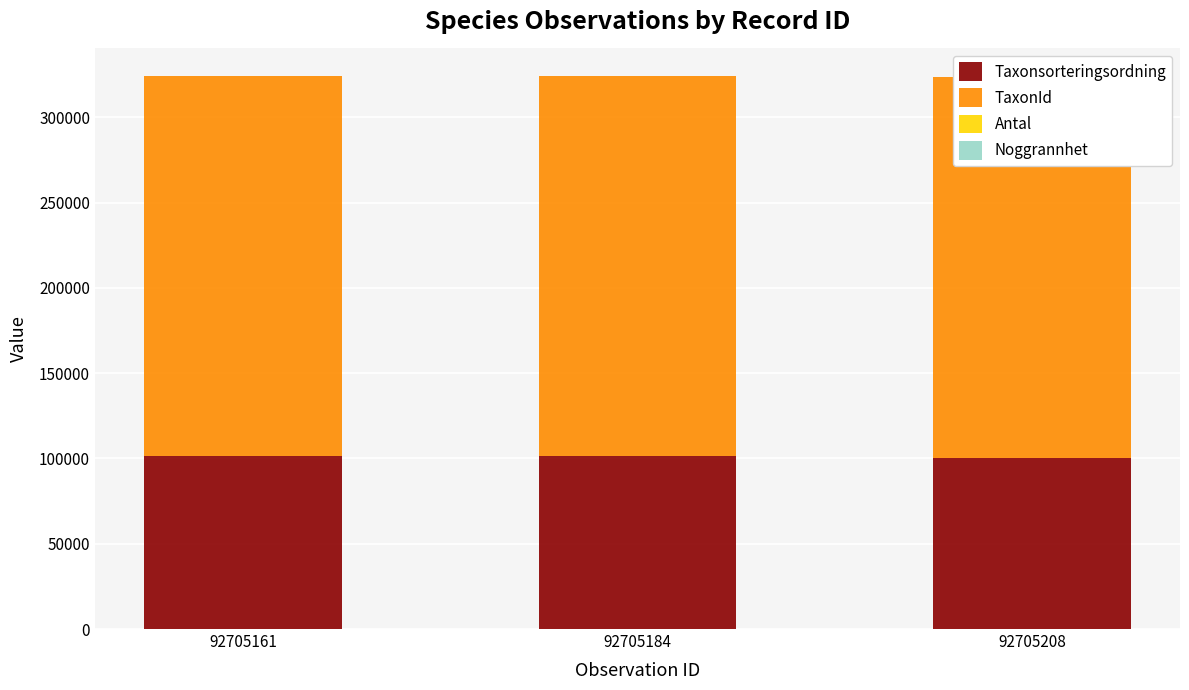

Between 92705184 and 92705161, which is larger?

92705184